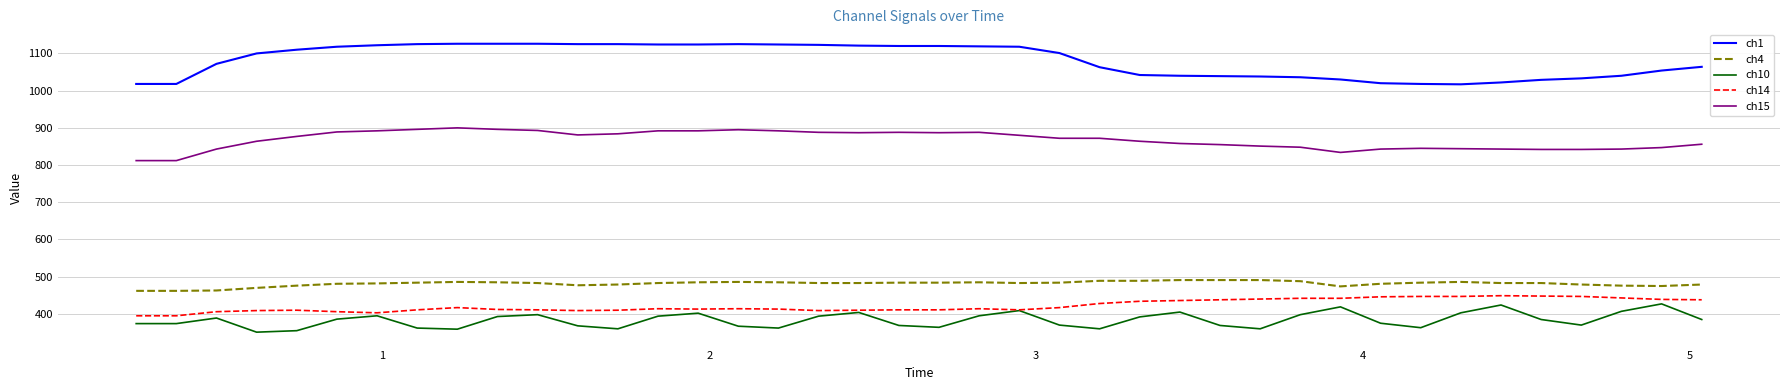

Which series has the largest total across all categories?

ch1